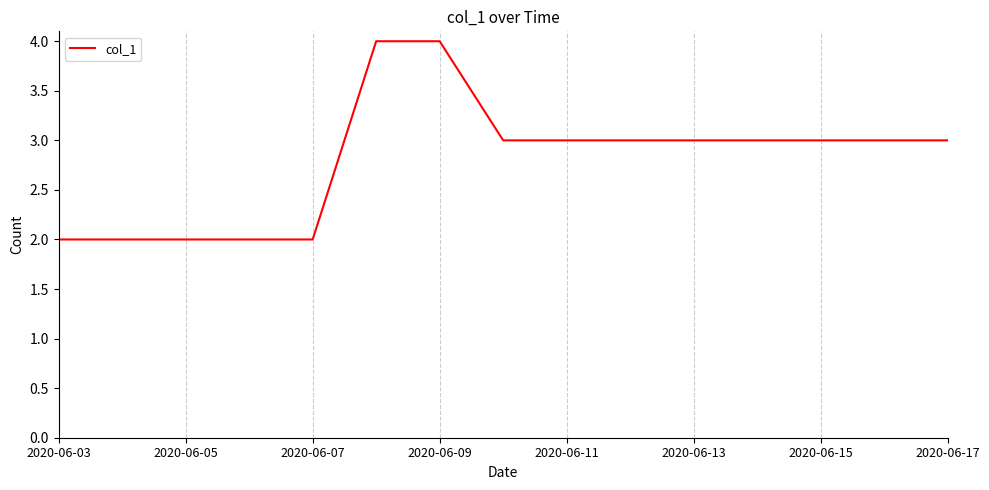

What is the greatest value displayed?

4